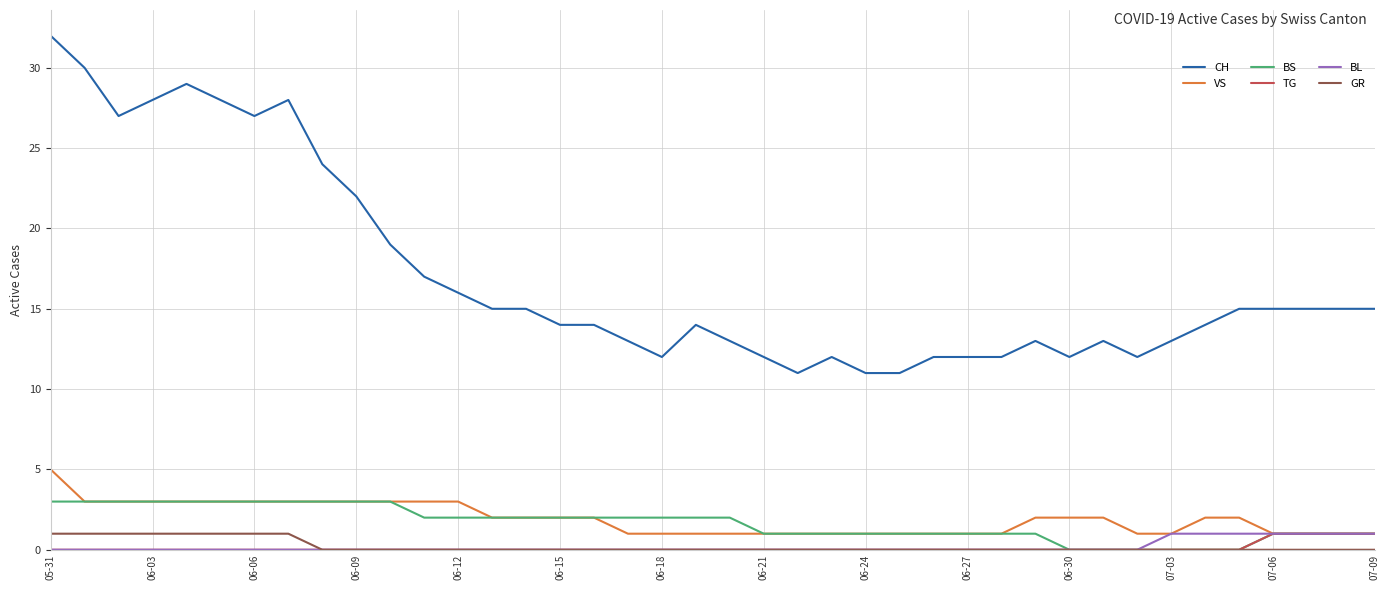

Reading left to right, transcribe all the data shown in this chart.

CH: 32	30	27	28	29	28	27	28	24	22	19	17	16	15	15	14	14	13	12	14	13	12	11	12	11	11	12	12	12	13	12	13	12	13	14	15	15	15	15	15
VS: 5	3	3	3	3	3	3	3	3	3	3	3	3	2	2	2	2	1	1	1	1	1	1	1	1	1	1	1	1	2	2	2	1	1	2	2	1	1	1	1
BS: 3	3	3	3	3	3	3	3	3	3	3	2	2	2	2	2	2	2	2	2	2	1	1	1	1	1	1	1	1	1	0	0	0	0	0	0	1	1	1	1
TG: 0	0	0	0	0	0	0	0	0	0	0	0	0	0	0	0	0	0	0	0	0	0	0	0	0	0	0	0	0	0	0	0	0	0	0	0	1	1	1	1
BL: 0	0	0	0	0	0	0	0	0	0	0	0	0	0	0	0	0	0	0	0	0	0	0	0	0	0	0	0	0	0	0	0	0	1	1	1	1	1	1	1
GR: 1	1	1	1	1	1	1	1	0	0	0	0	0	0	0	0	0	0	0	0	0	0	0	0	0	0	0	0	0	0	0	0	0	0	0	0	0	0	0	0